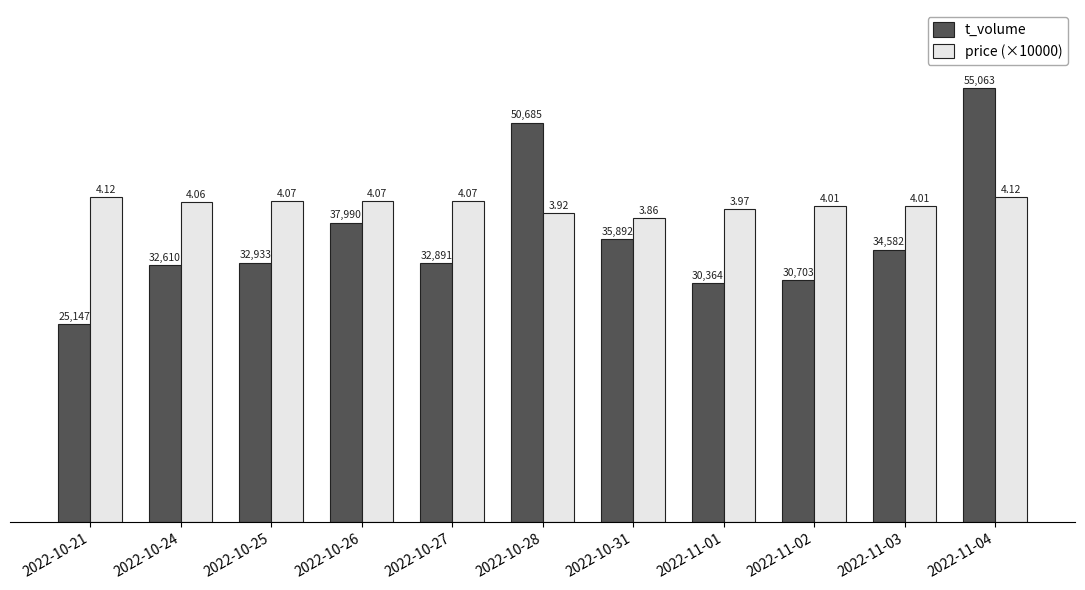

What position from the right is 2022-10-31?

5